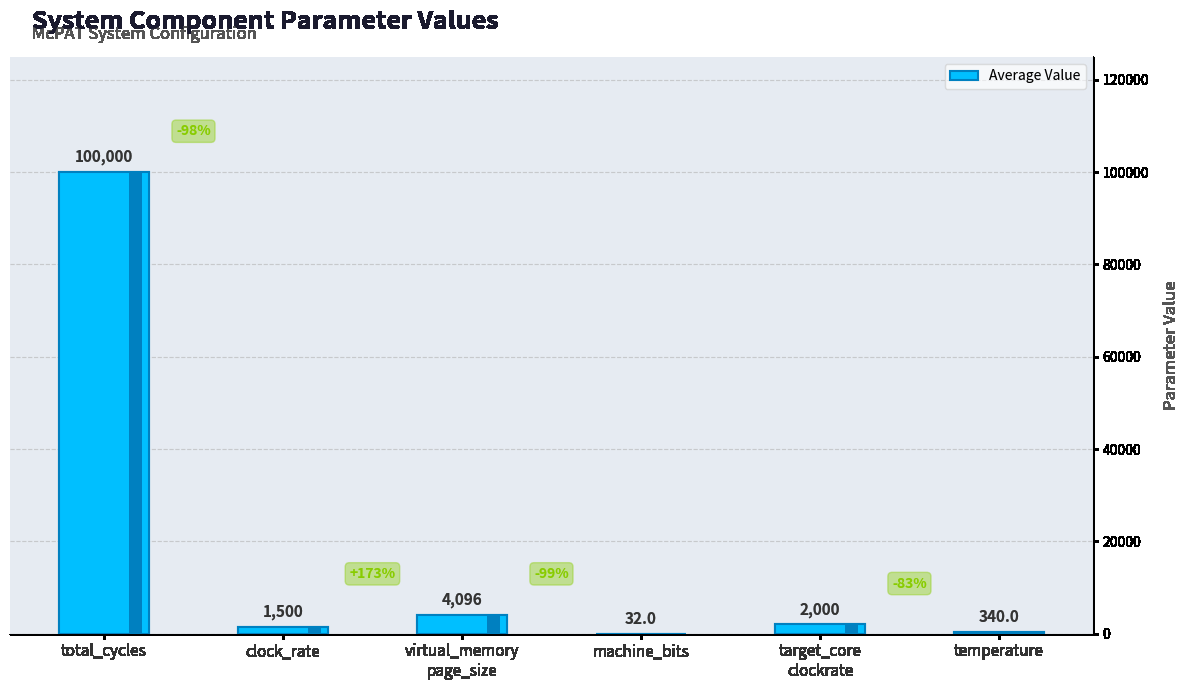

Approximately how many times larger is the value at total_cycles compared to machine_bits?

3125.0